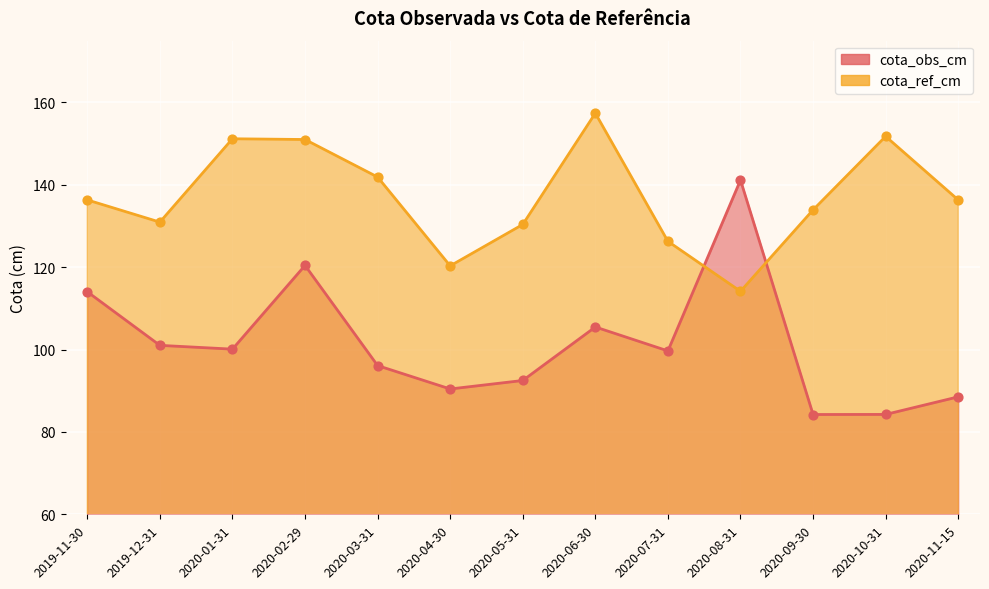

What is the total value across all series at 2020-06-30?

262.9